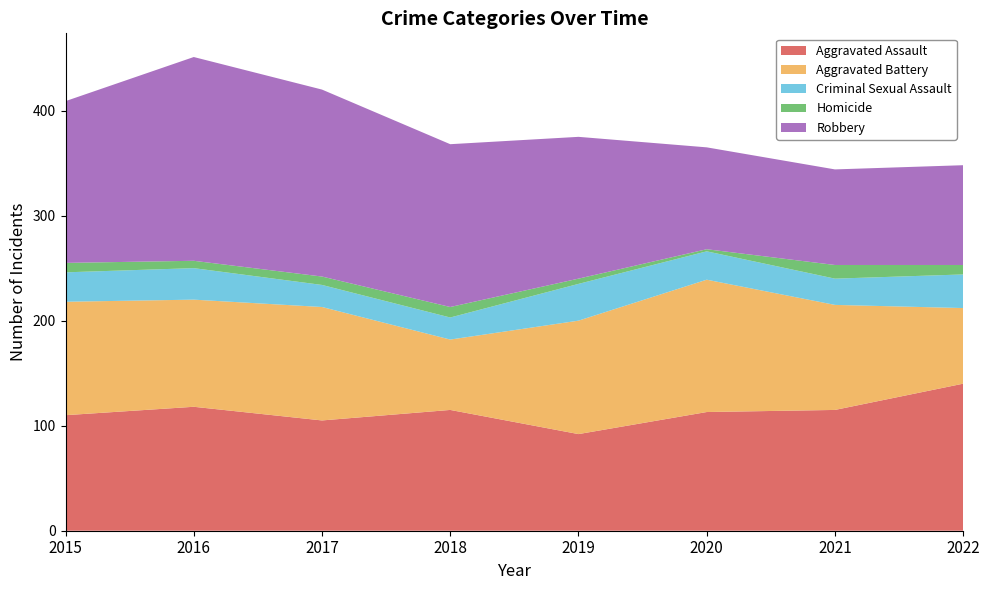

Reading left to right, what are all the values shown in this chart?

Aggravated Assault: 110	118	105	115	92	113	115	140
Aggravated Battery: 108	102	108	67	108	126	100	72
Criminal Sexual Assault: 28	30	21	21	35	27	25	32
Homicide: 9	7	8	10	5	2	13	9
Robbery: 154	194	178	155	135	97	91	95